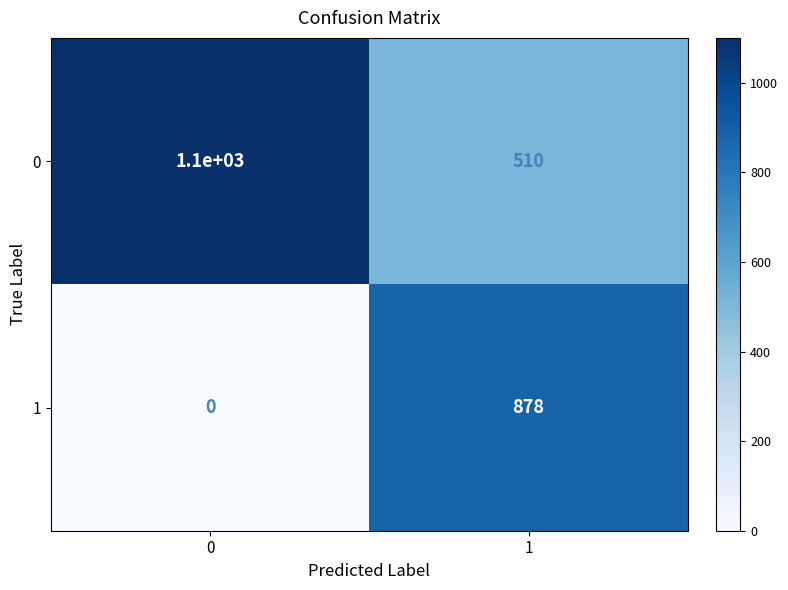

What is the total value across all series at 1?

1388